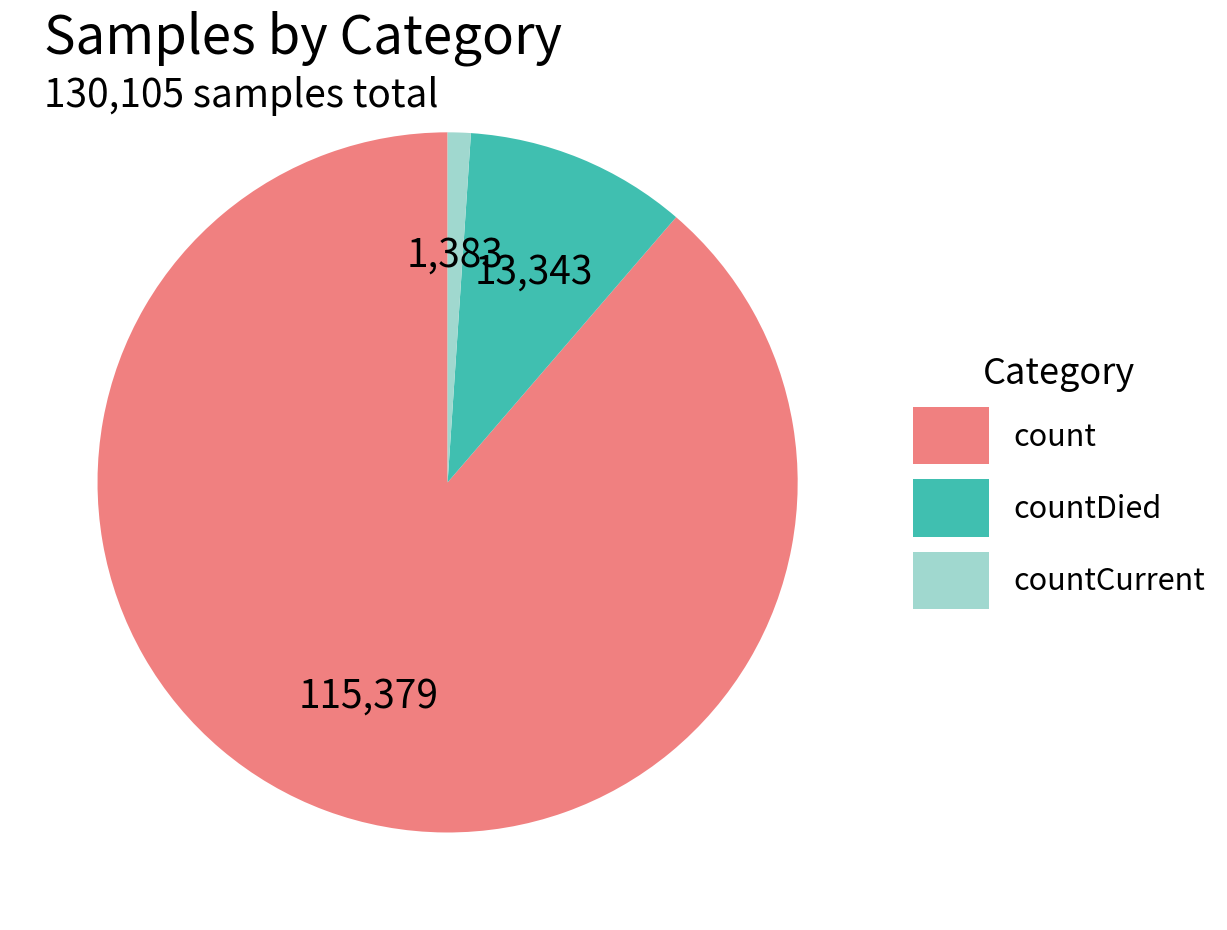

Does any single category account for the majority?

Yes